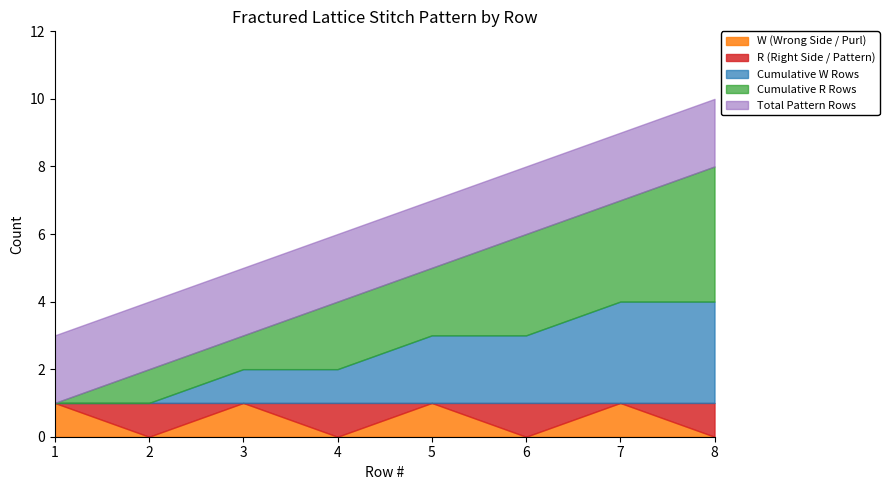

Between 5 and 2, which is larger?

5